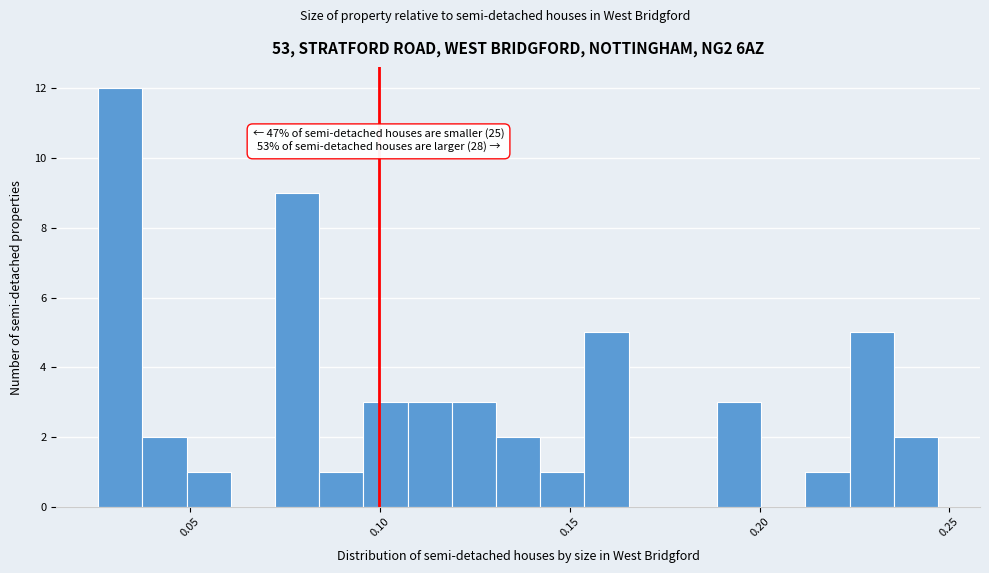

Read against the x-axis, roughly where is the centre of the tallest bar?

0.030